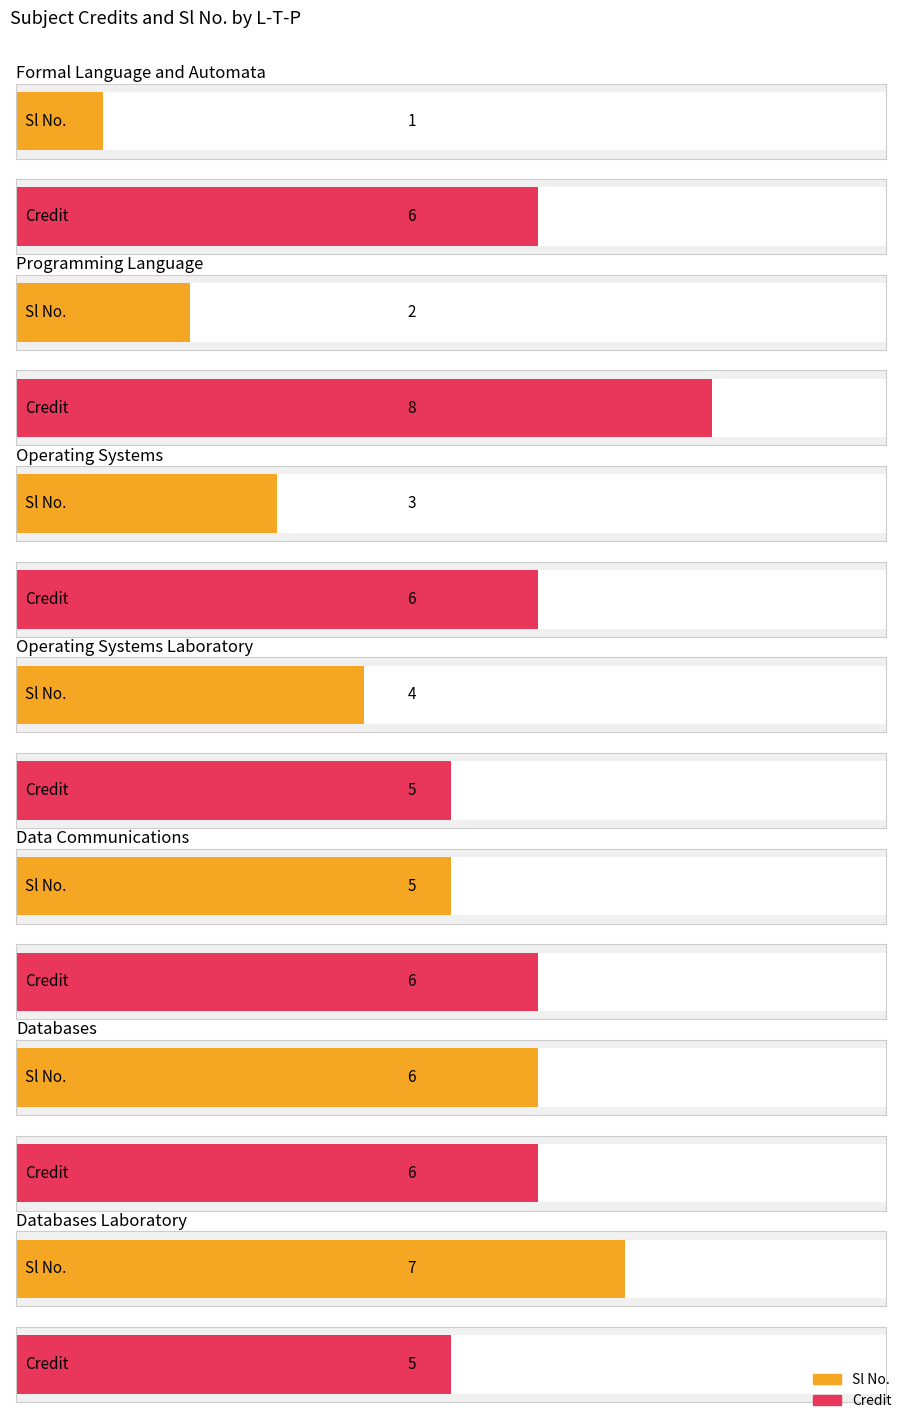

Which series has the widest spread of values?

Sl No.